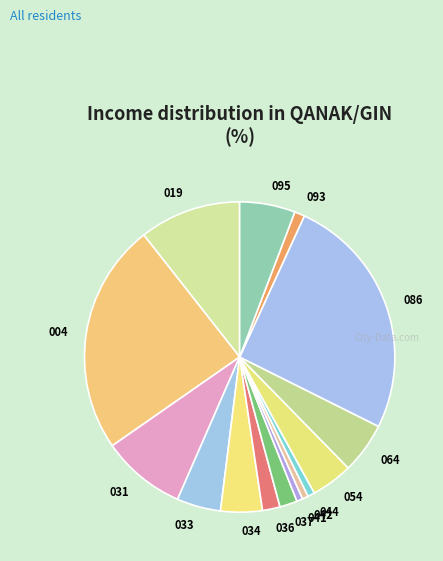

The 086 slice represents 26% of the pie. True or false?

True